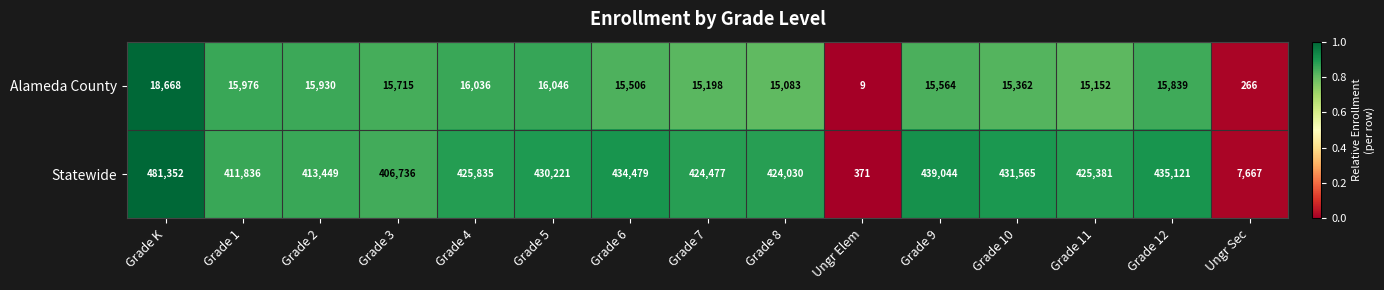

At Grade K, list the series in order from largest to smallest.

Statewide, Alameda County